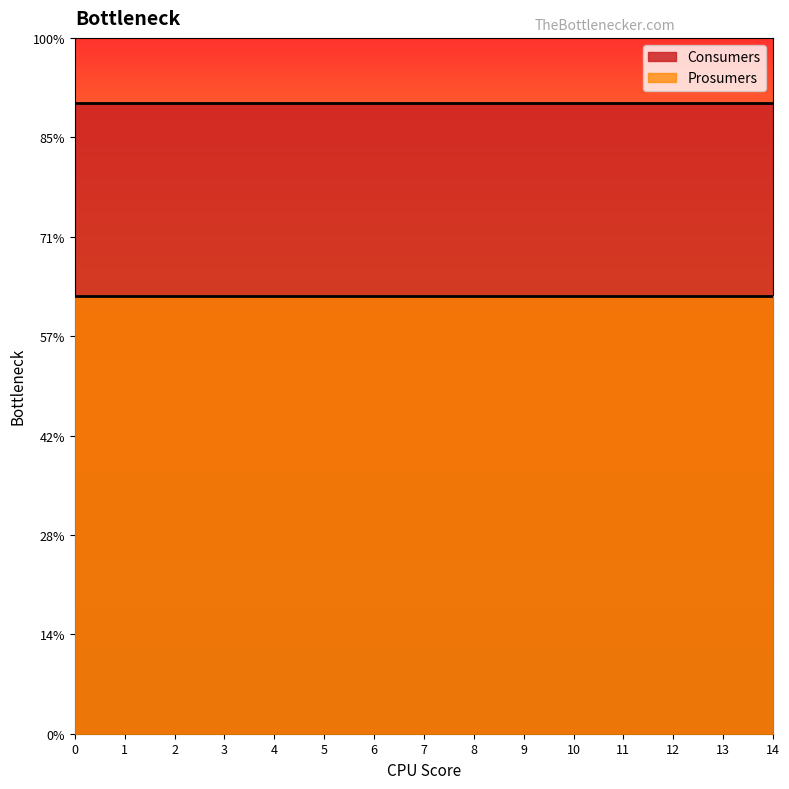

Rank the series by their average value, from lowest to highest.

Prosumers, Consumers